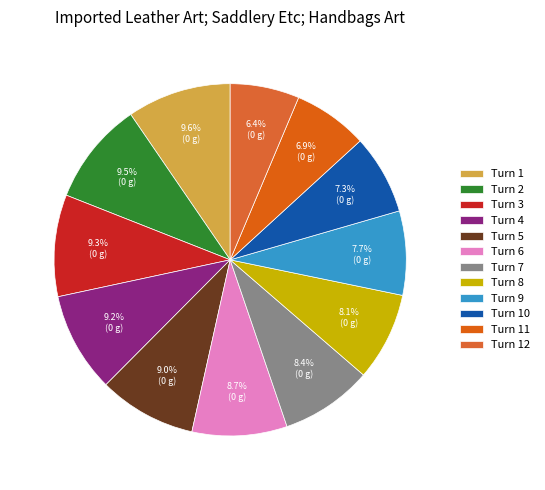

What is the change in value from Turn 1 to Turn 7?

-54